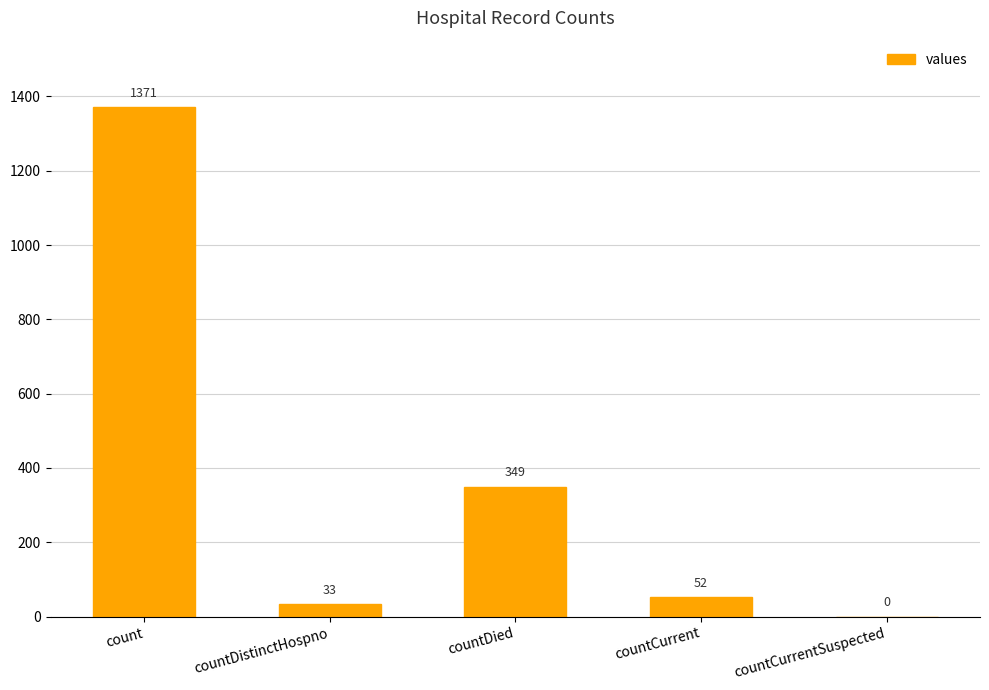

Which category has the highest value across all series?

count